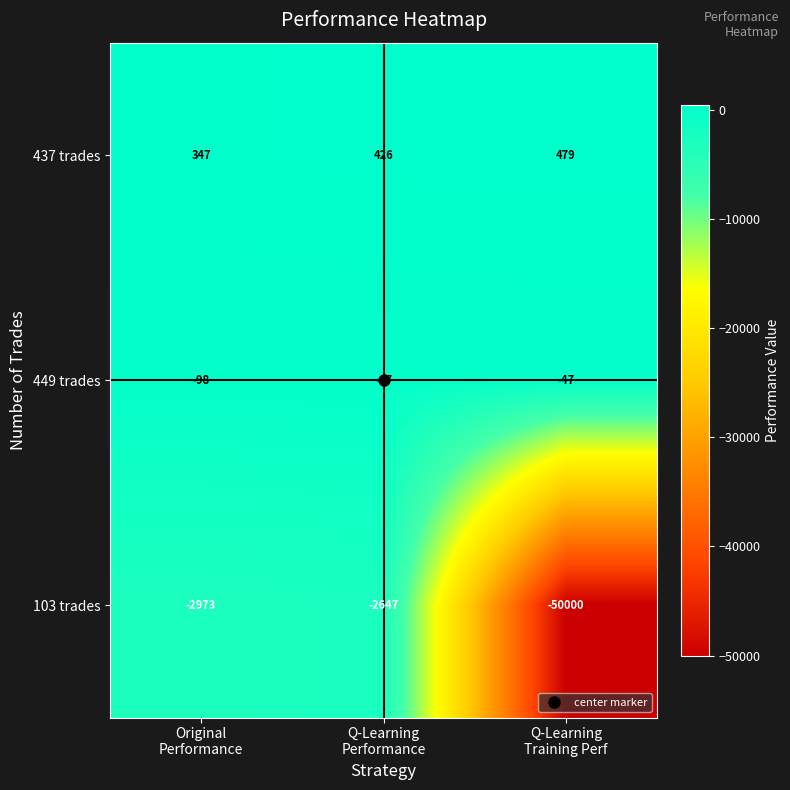

Which series has the widest spread of values?

103 trades